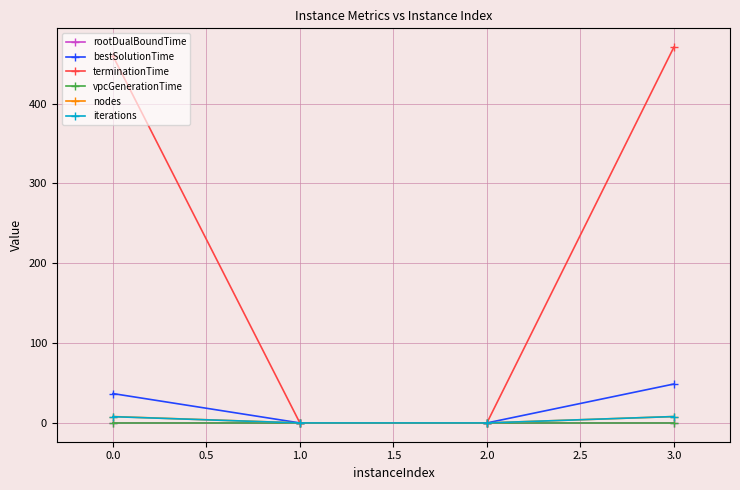

True or false: terminationTime has more than 0 points higher than both neighbors.

False